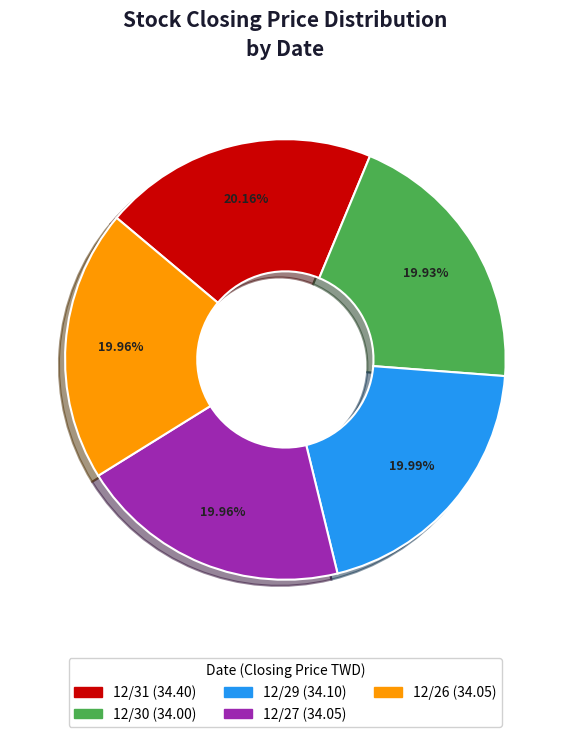

Is there any slice that represents more than half of the pie?

No